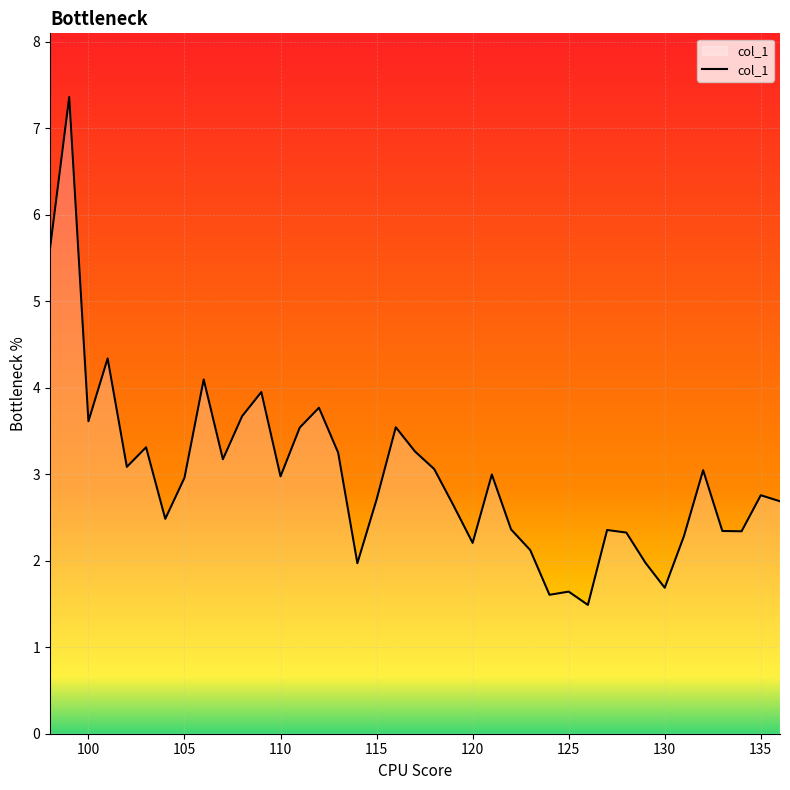

What is the smallest value displayed?

1.5